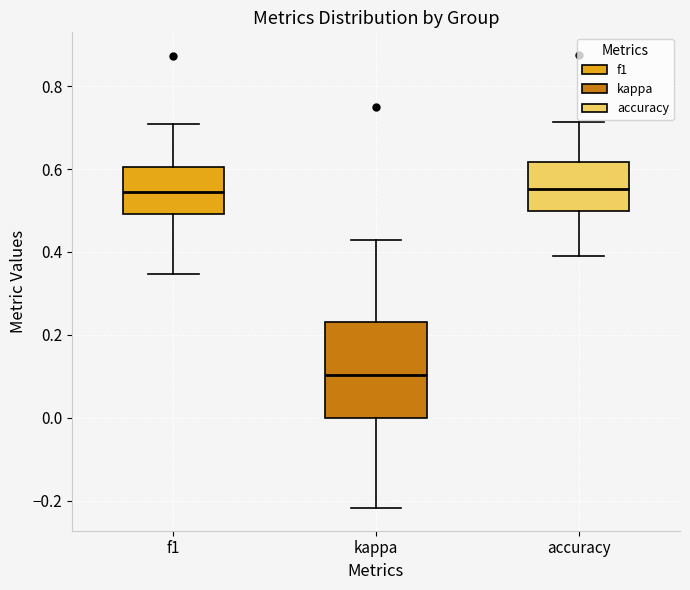

Reading left to right, transcribe this box plot: for each box, give where its median line is, the range the box spans, and where its two whiskers end, as read against the y-axis. The values are not printed on the chart, so give them approximately, as read against the axis.

f1: median 0.54, box 0.50 to 0.60, whiskers 0.34 to 0.70
kappa: median 0.10, box 0.00 to 0.24, whiskers -0.22 to 0.42
accuracy: median 0.56, box 0.50 to 0.62, whiskers 0.40 to 0.72